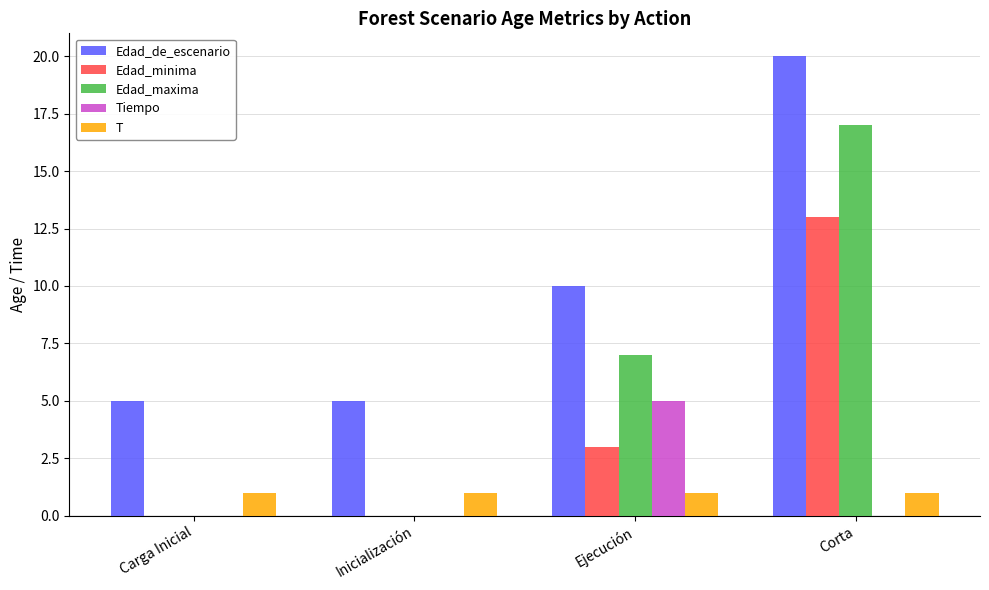

The Edad_minima series shows 3 at Corta. True or false?

False